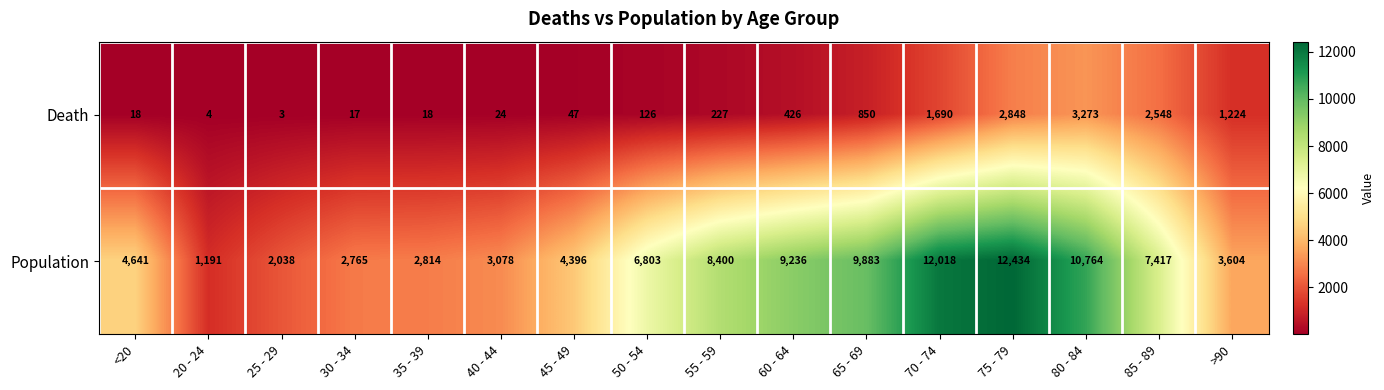

What is the difference between the highest and lowest values at 60 - 64?

8810